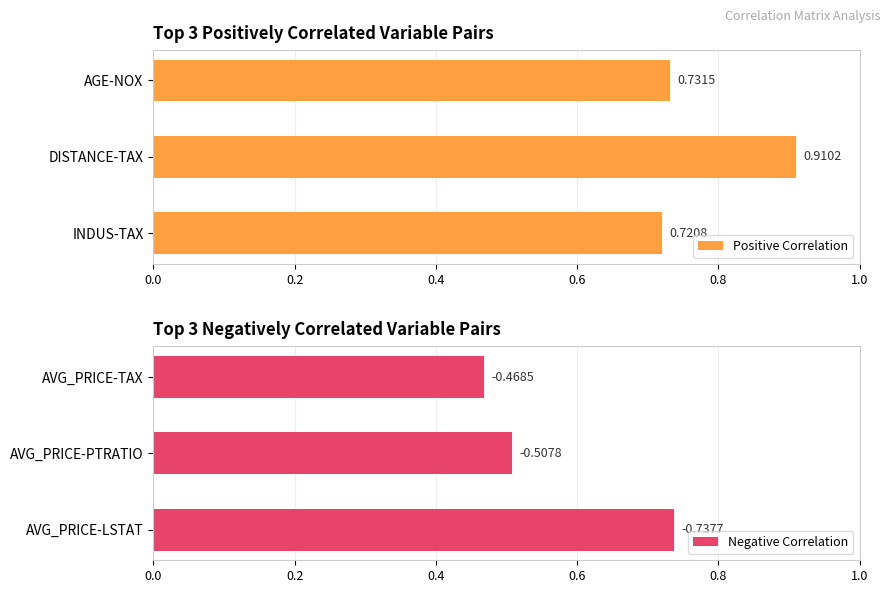

Which category has the lowest value in the Positive Correlation series?

INDUS-TAX